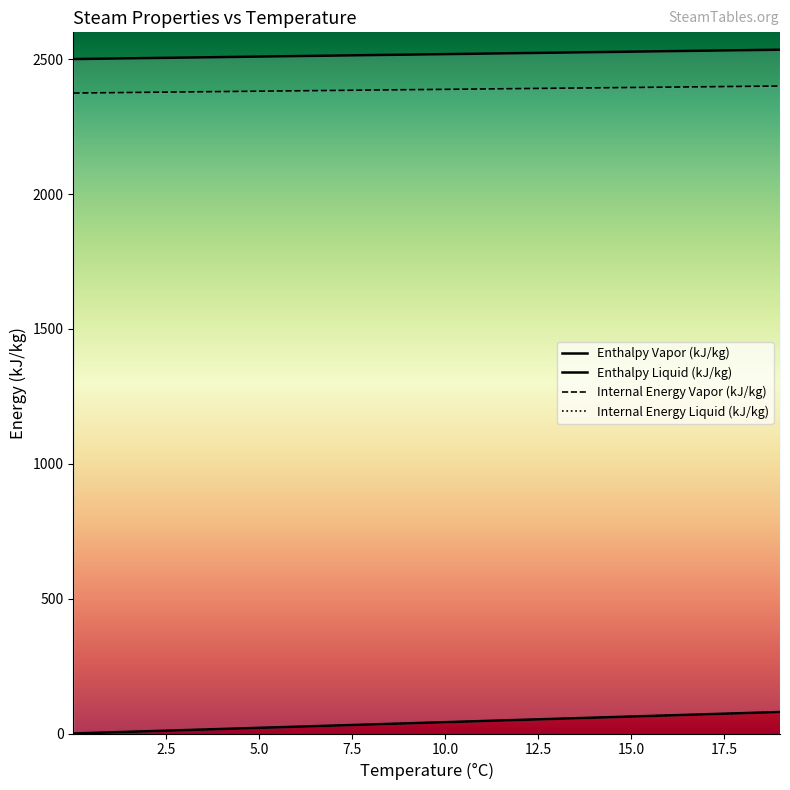

Read the Internal Energy Vapor (kJ/kg) value at 6.

2383.2